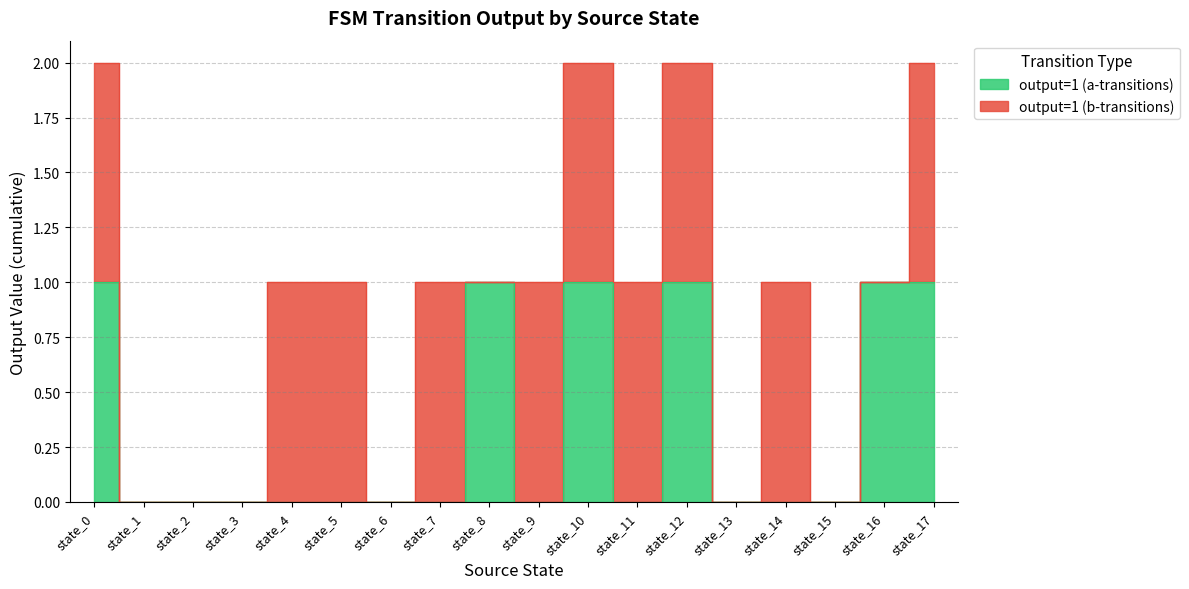

How many interior local peaks (higher than both neighbors) does the data have?

3